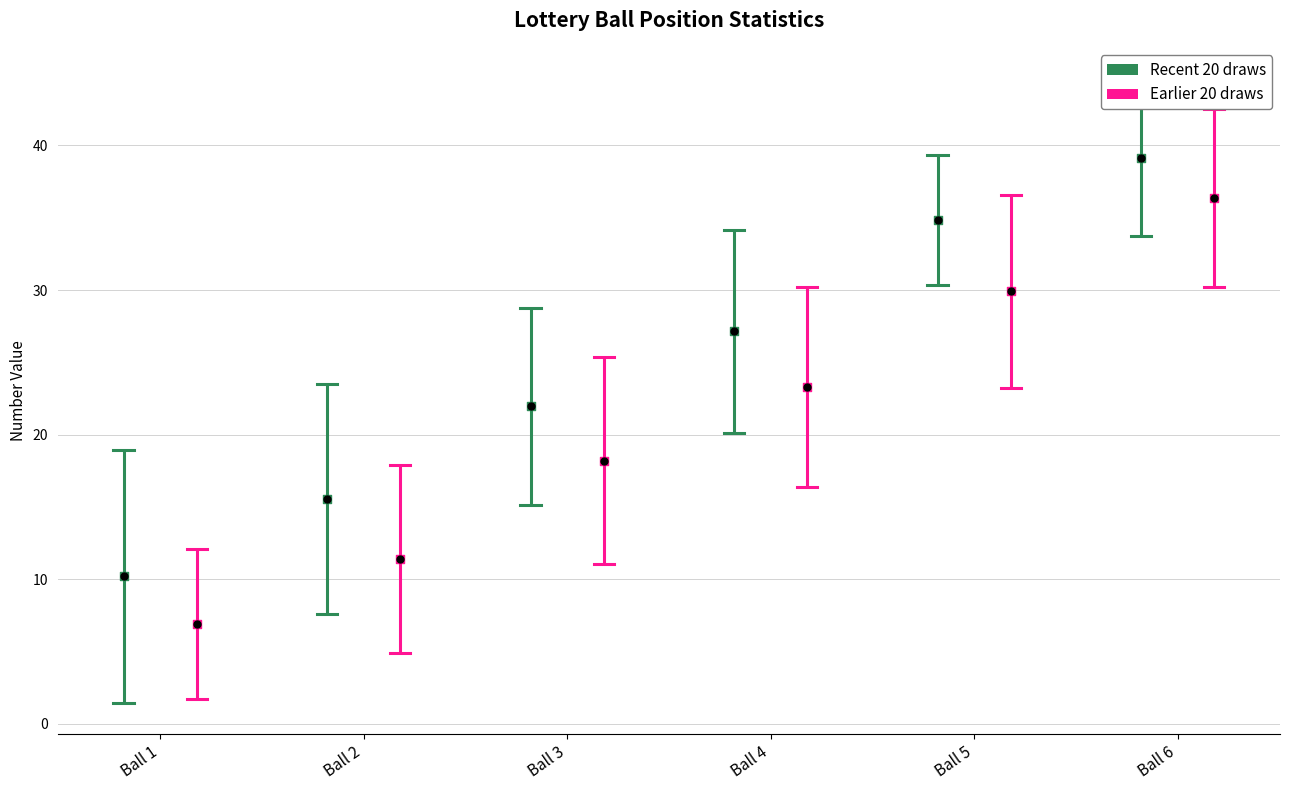

Which series has the largest Y range (max minus min)?

Earlier 20 draws